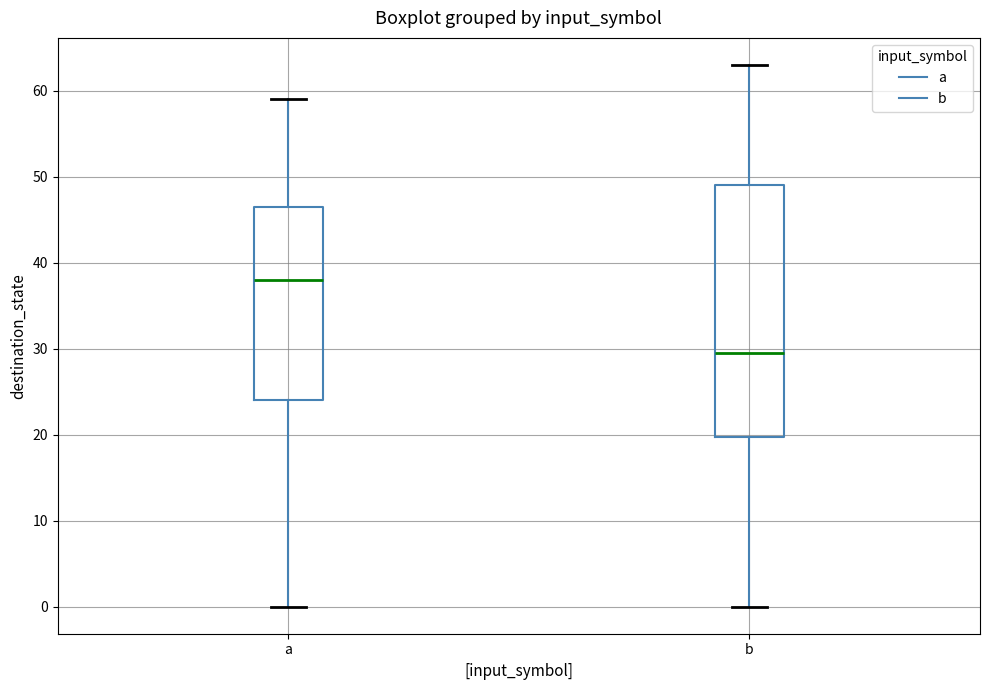

Reading left to right, read every box against the y-axis: the position of its median line, the range the box covers, and the ends of its whiskers. The values are not printed on the chart, so give them approximately, as read against the axis.

a: median 38, box 24 to 47, whiskers 0 to 59
b: median 30, box 20 to 49, whiskers 0 to 63